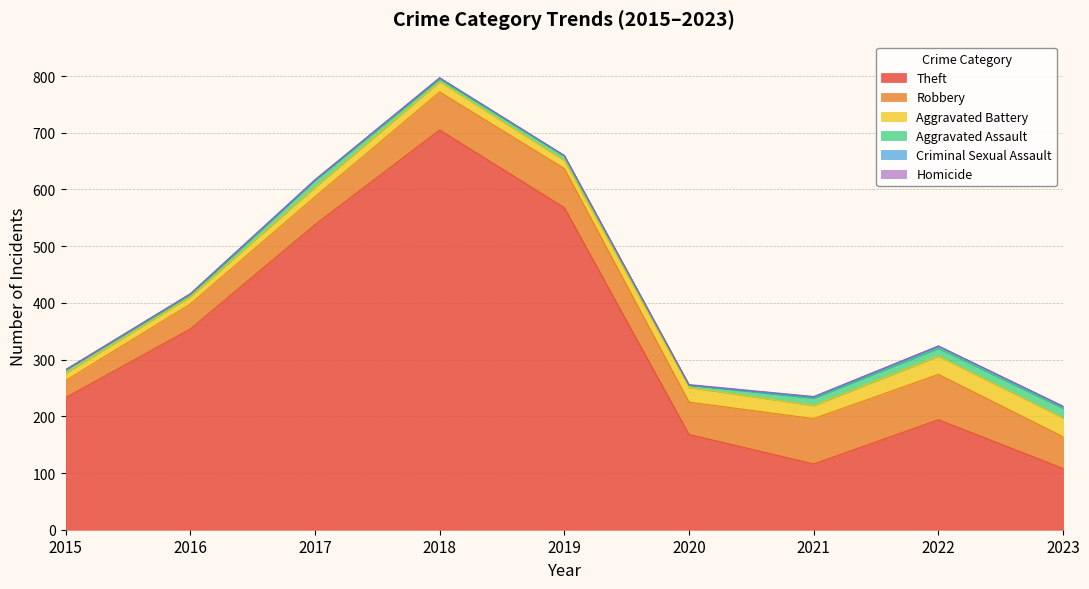

True or false: Aggravated Assault and Criminal Sexual Assault cross at least once.

False